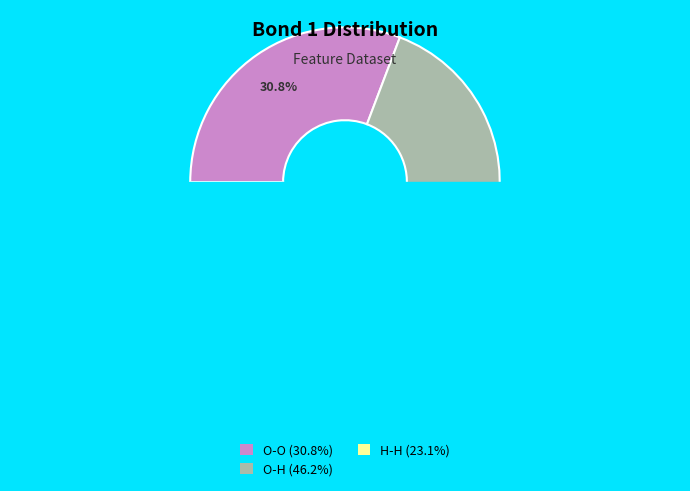

To the nearest percent, what is the average slice percentage?

33%